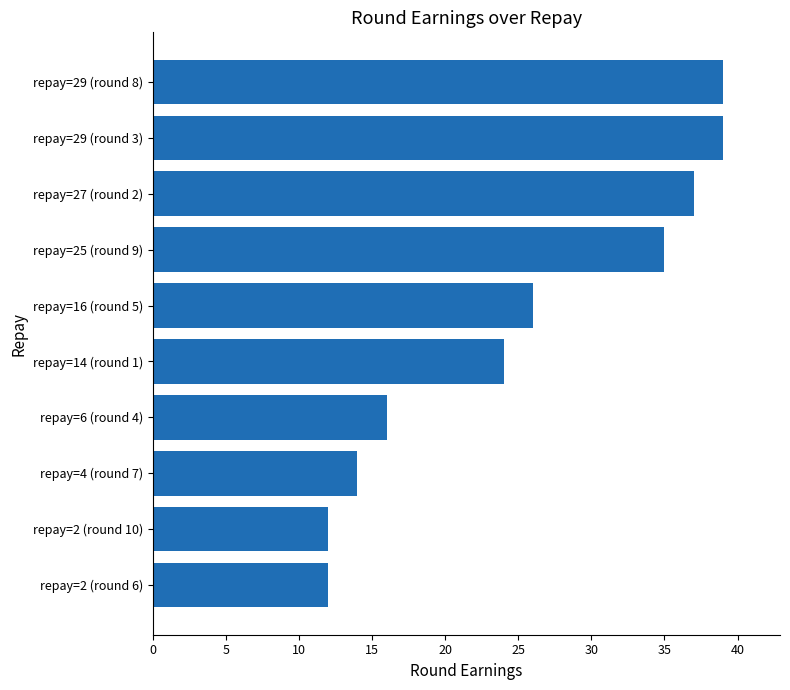

What is the difference between the maximum and minimum values?

27